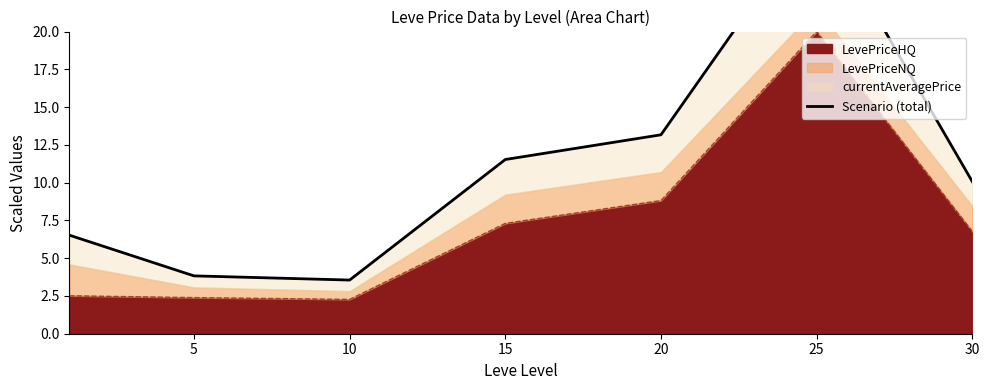

What value does the data have at 25?

27.8